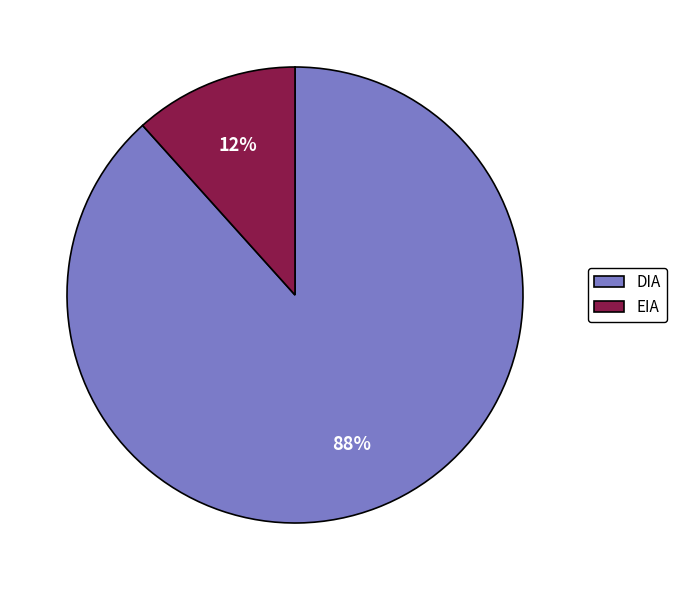

Which has a higher value, DIA or EIA?

DIA